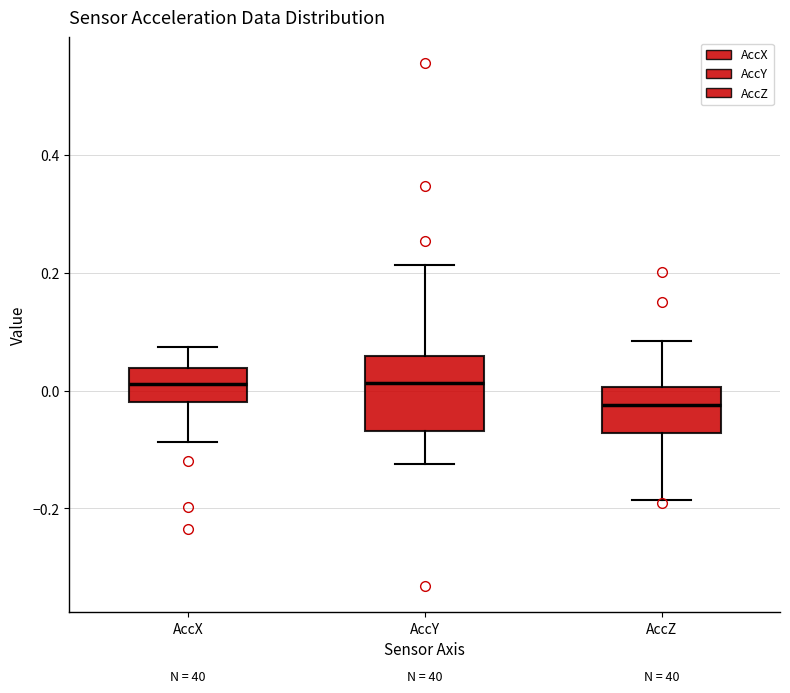

Where is the lower edge of the box for AccX on the y-axis? The values are not printed on the chart, so give them approximately, as read against the axis.

-0.02